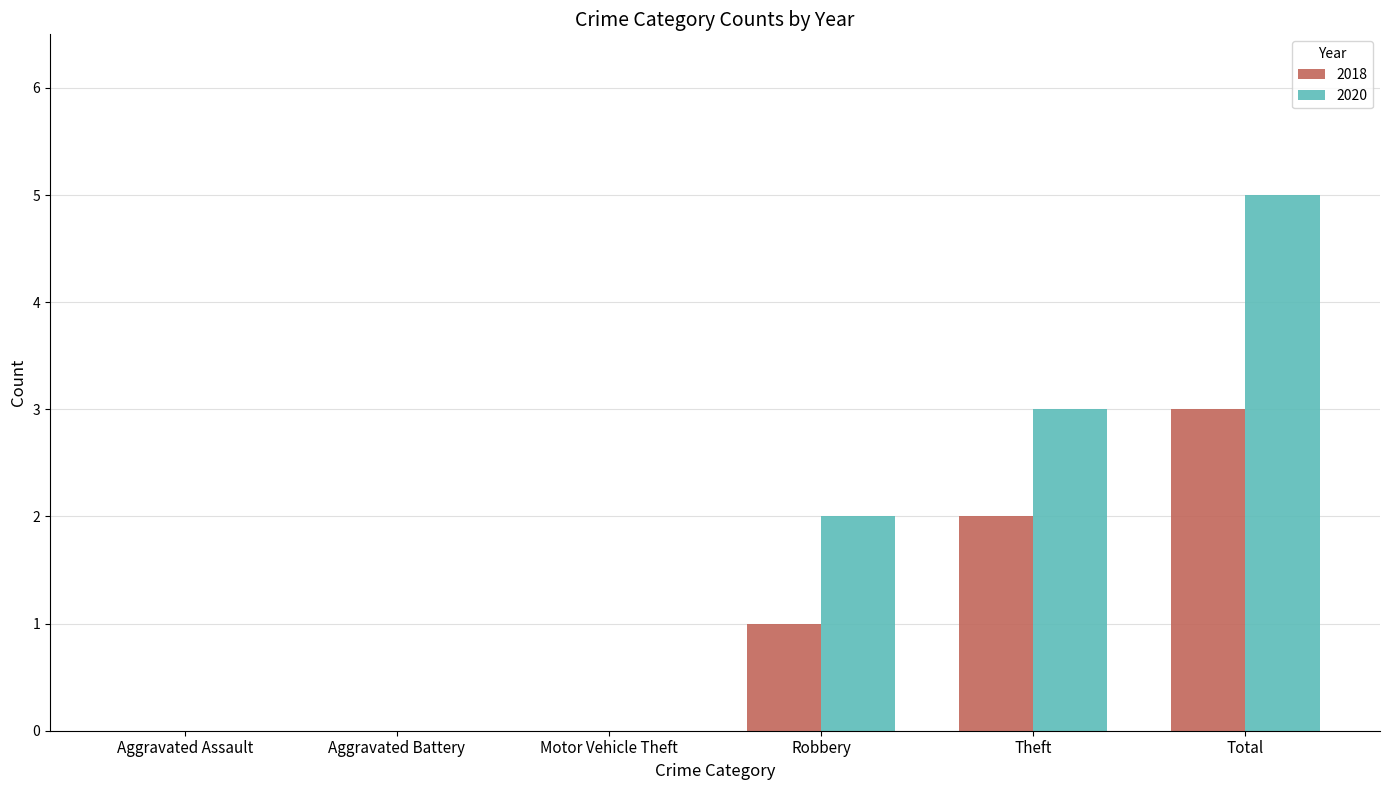

Reading left to right, list all the values displayed in this chart.

2018: Aggravated Assault=0	Aggravated Battery=0	Motor Vehicle Theft=0	Robbery=1	Theft=2	Total=3
2020: Aggravated Assault=0	Aggravated Battery=0	Motor Vehicle Theft=0	Robbery=2	Theft=3	Total=5